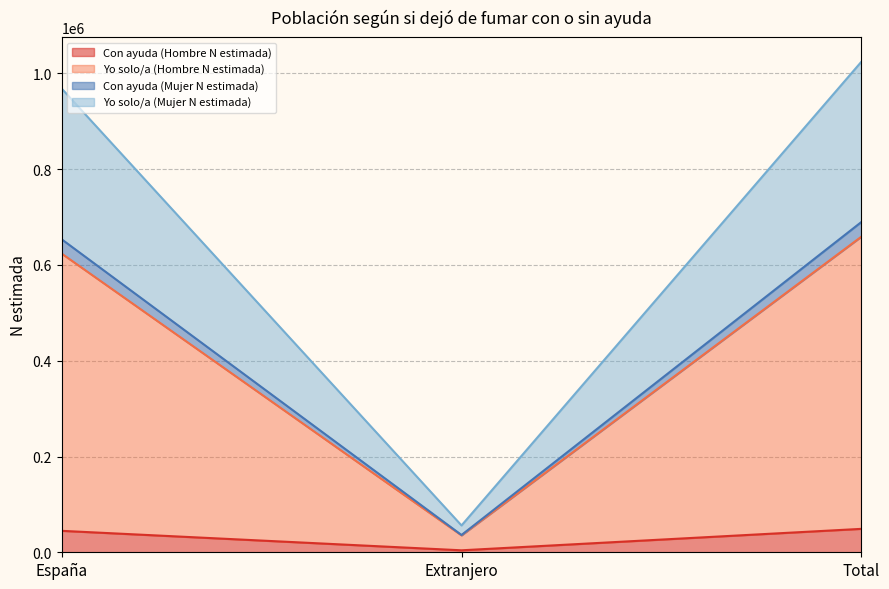

Where does the Con ayuda (Hombre N estimada) series first go above 44785?

Total